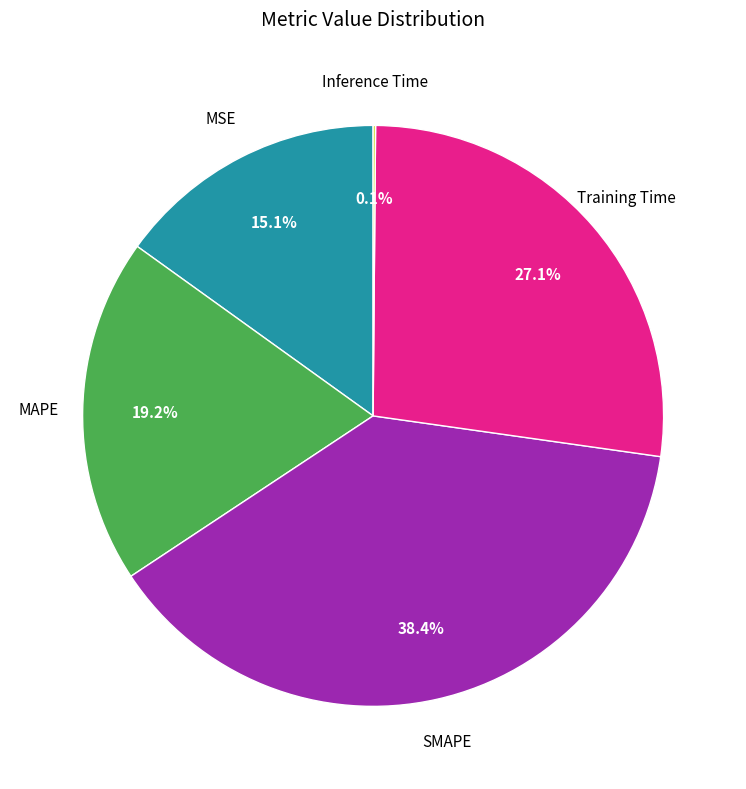

Is there any slice that represents more than half of the pie?

No